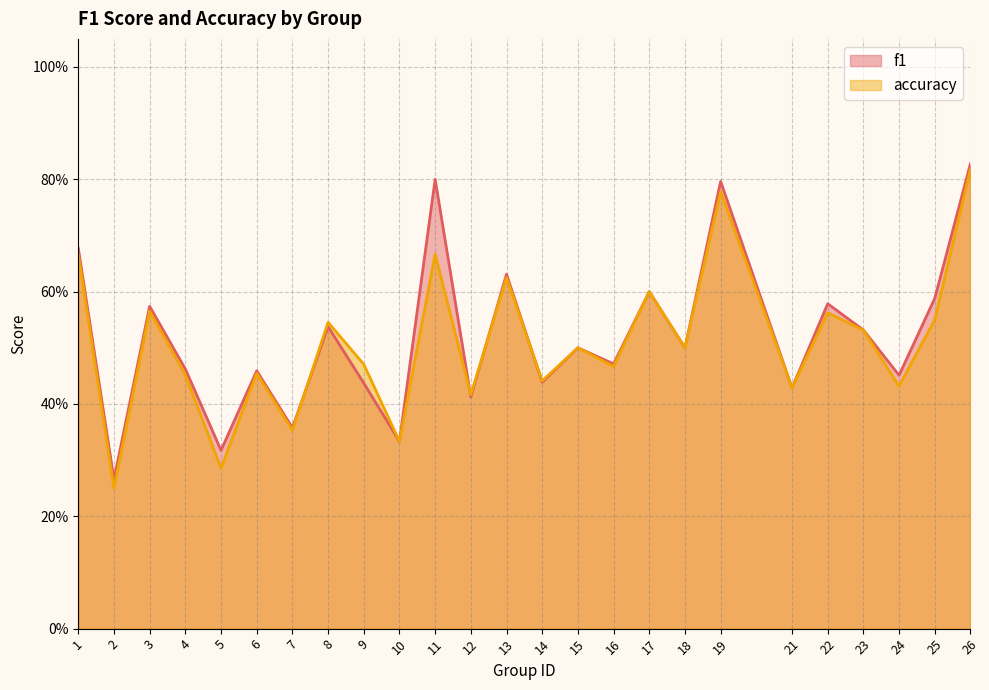

The f1 series shows 0.5 at 15. True or false?

True